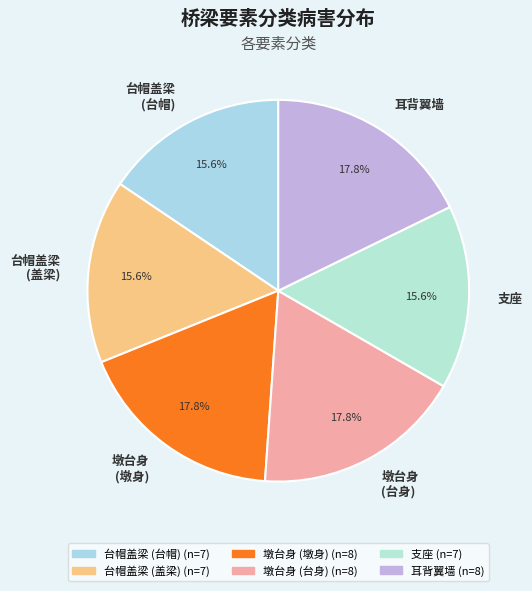

To the nearest percent, what is the average slice percentage?

17%